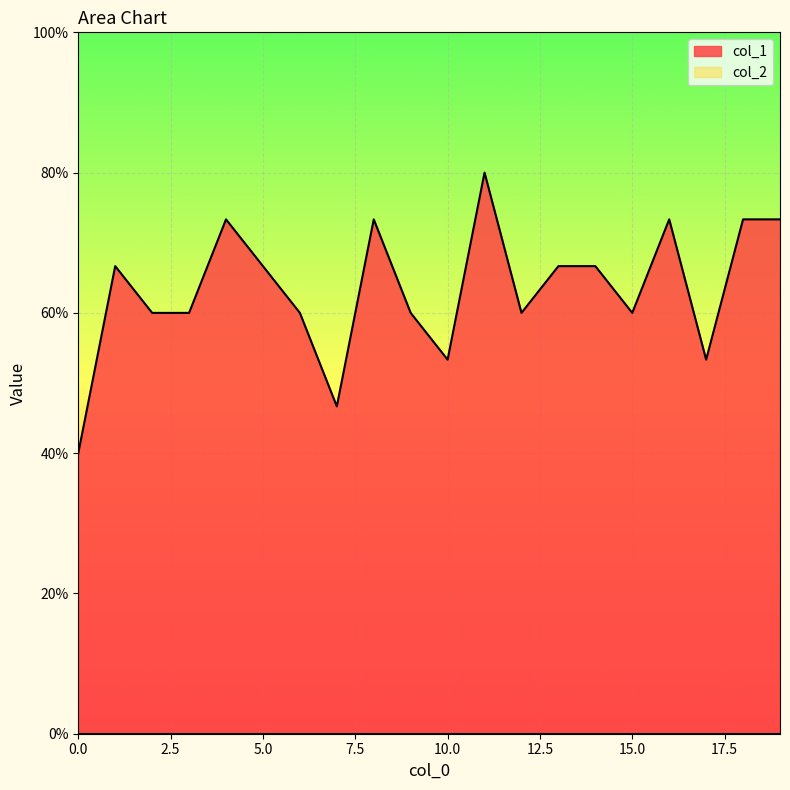

What value does the data have at 19?

0.7